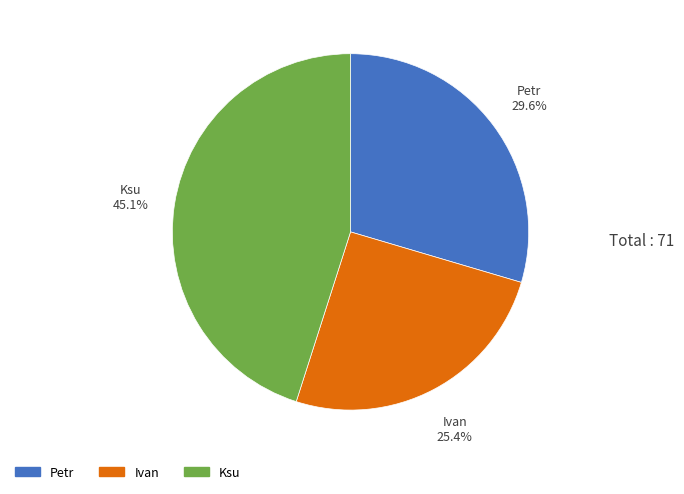

Is it true that Petr is 17% of the pie?

False